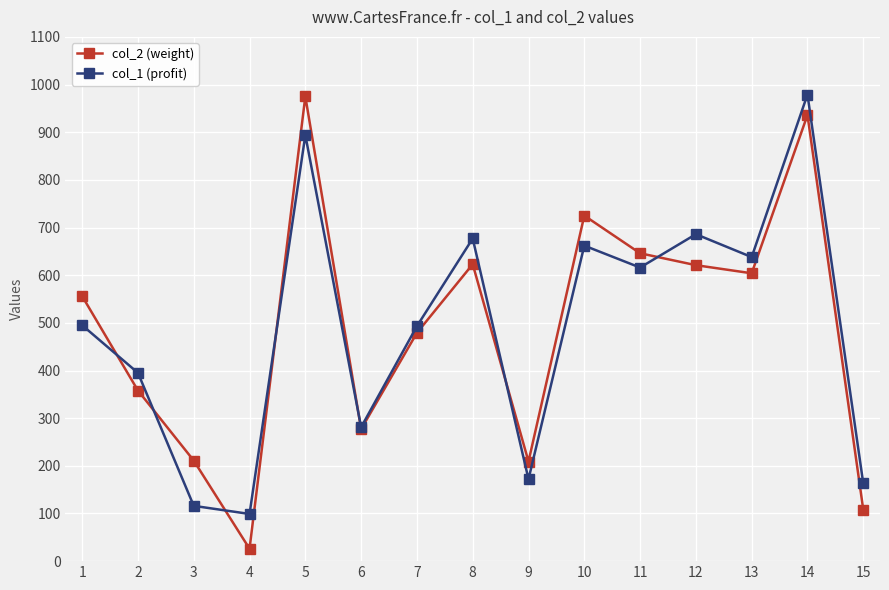

Count the number of categories in the chart.

15